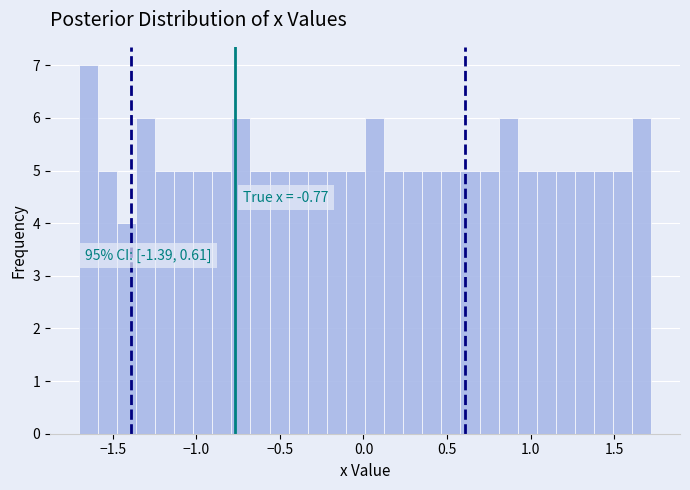

Around what value on the x-axis is the tallest bar? Give the approximate position of its centre, as read against the axis.

-1.65